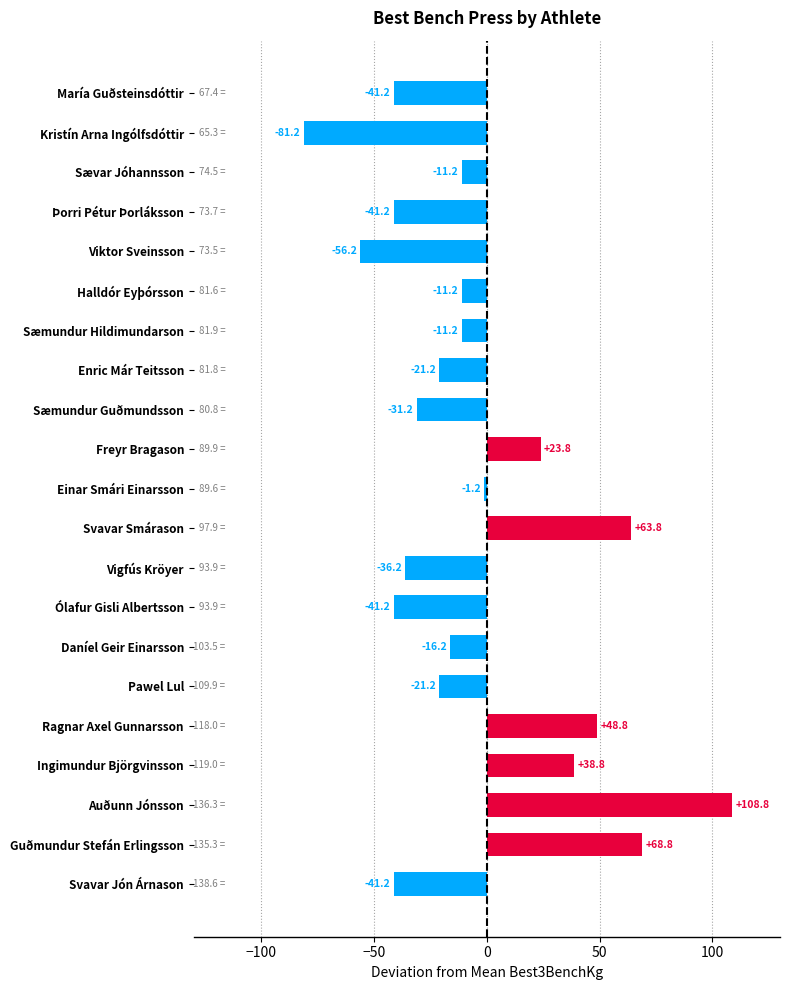

Reading top to bottom, list all the values displayed in this chart.

María Guðsteinsdóttir=-41.2	Kristín Arna Ingólfsdóttir=-81.2	Sævar Jóhannsson=-11.2	Þorri Pétur Þorláksson=-41.2	Viktor Sveinsson=-56.2	Halldór Eyþórsson=-11.2	Sæmundur Hildimundarson=-11.2	Enric Már Teitsson=-21.2	Sæmundur Guðmundsson=-31.2	Freyr Bragason=23.8	Einar Smári Einarsson=-1.2	Svavar Smárason=63.8	Vigfús Kröyer=-36.2	Ólafur Gisli Albertsson=-41.2	Daníel Geir Einarsson=-16.2	Pawel Lul=-21.2	Ragnar Axel Gunnarsson=48.8	Ingimundur Björgvinsson=38.8	Auðunn Jónsson=108.8	Guðmundur Stefán Erlingsson=68.8	Svavar Jón Árnason=-41.2